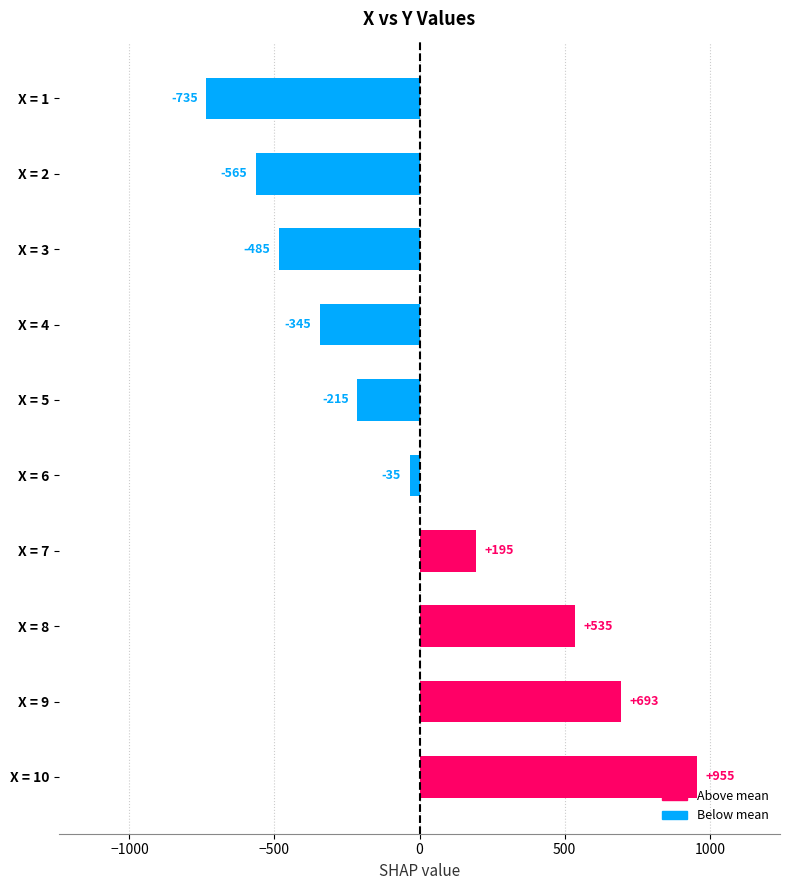

Are the bars horizontal?

Yes